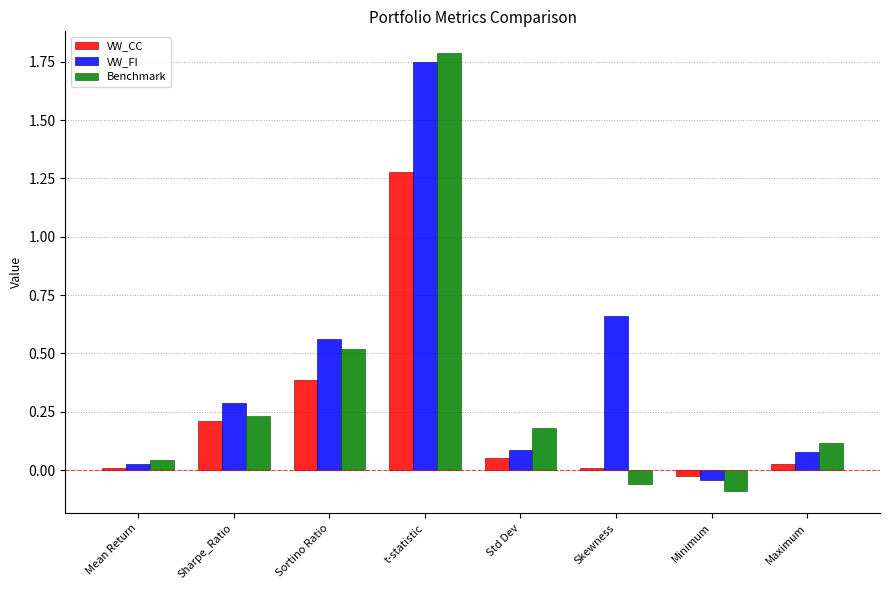

Count the number of categories in the chart.

8